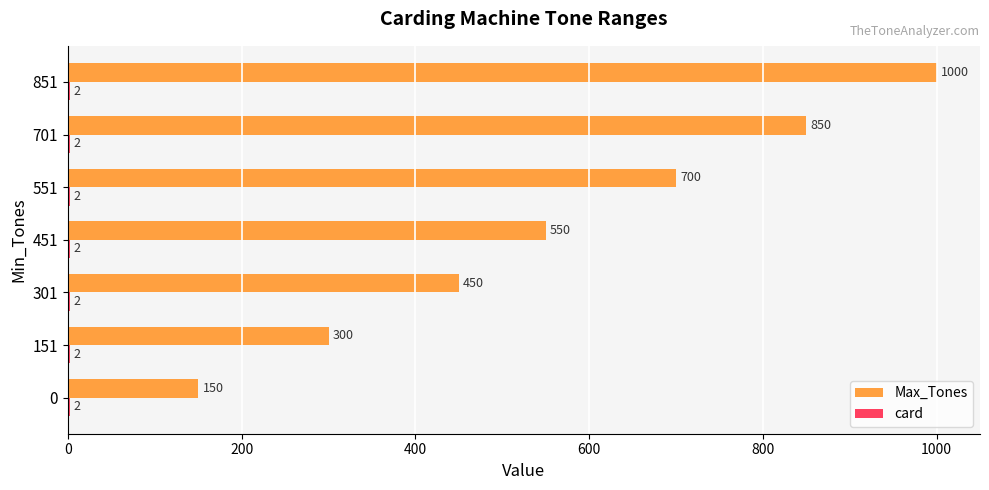

Is it true that Max_Tones equals 850 at 701?

True